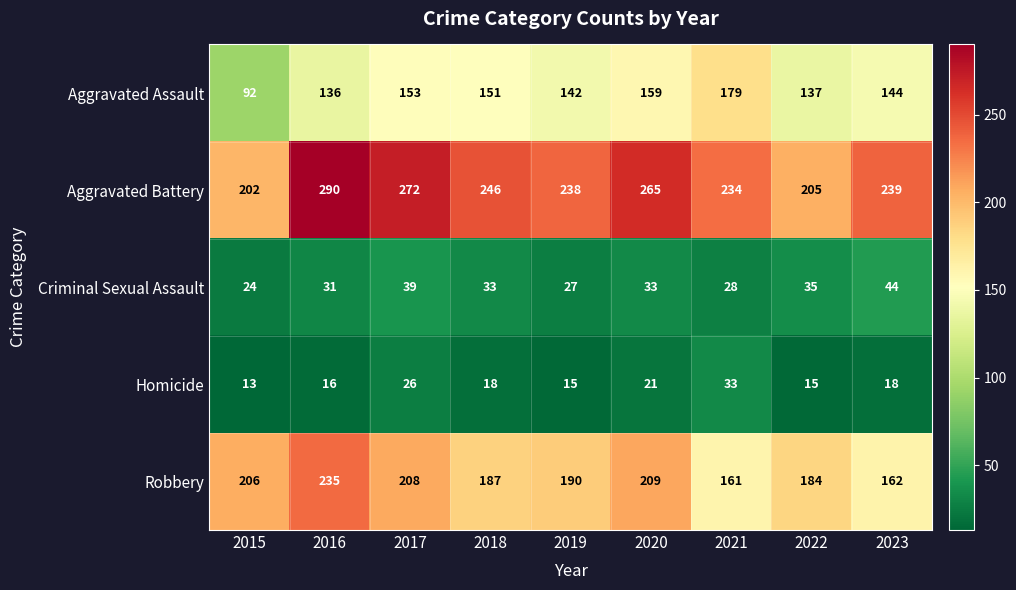

At how many categories does at least one series exceed 77?

9